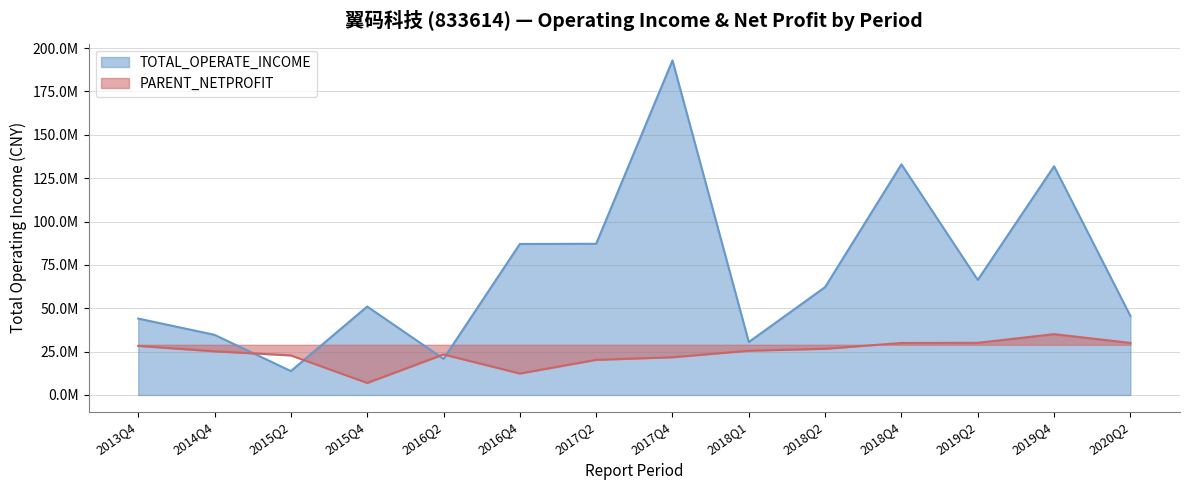

Where do PARENT_NETPROFIT and TOTAL_OPERATE_INCOME first cross each other?

2014Q4 and 2015Q2